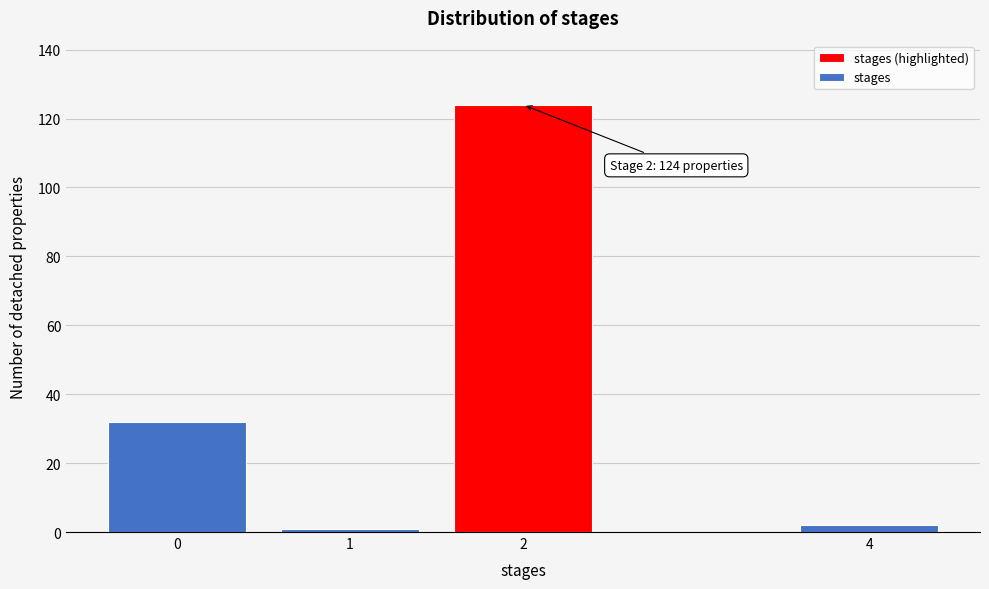

Reading left to right, what are all the values shown in this chart?

0=32	1=1	2=124	4=2